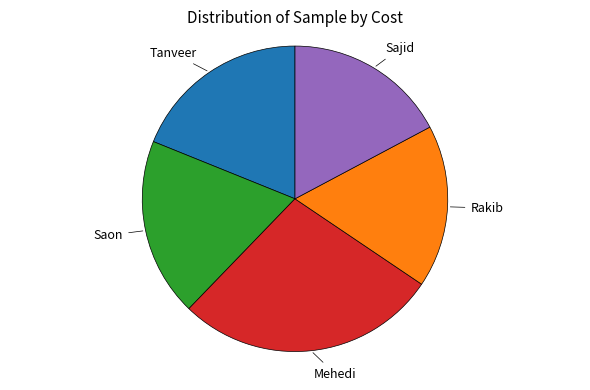

Does any single category account for the majority?

No